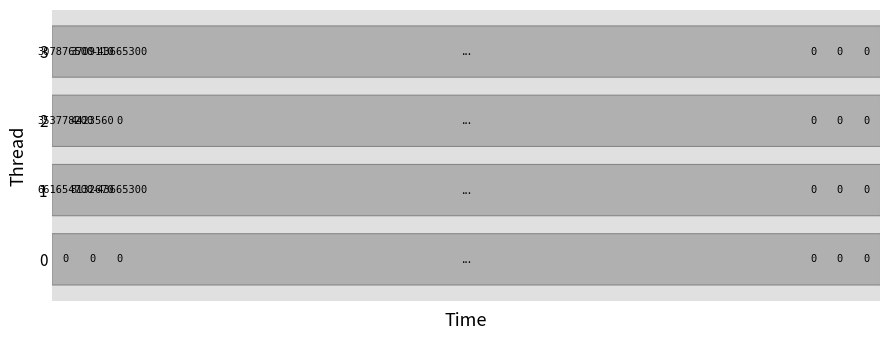

How many positive values does the 2 series have?

2